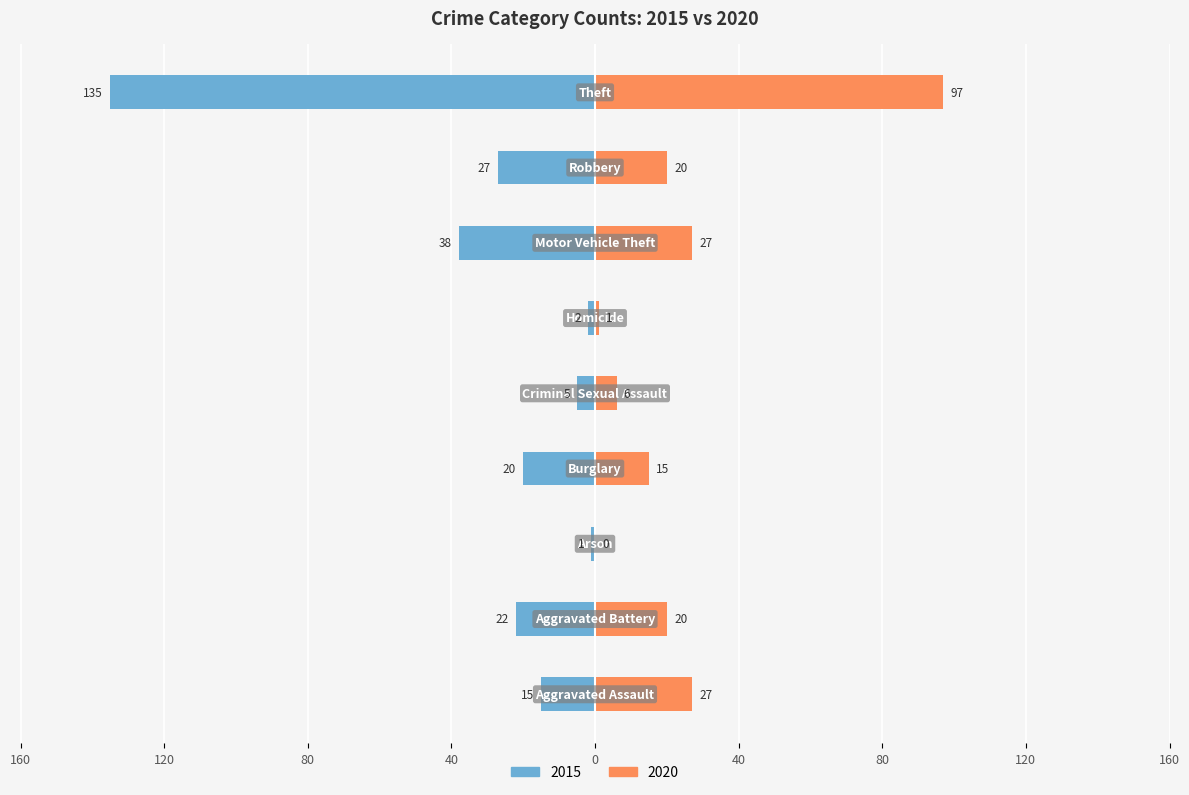

What is the difference between the second highest and minimum values in the 2020 series?

27